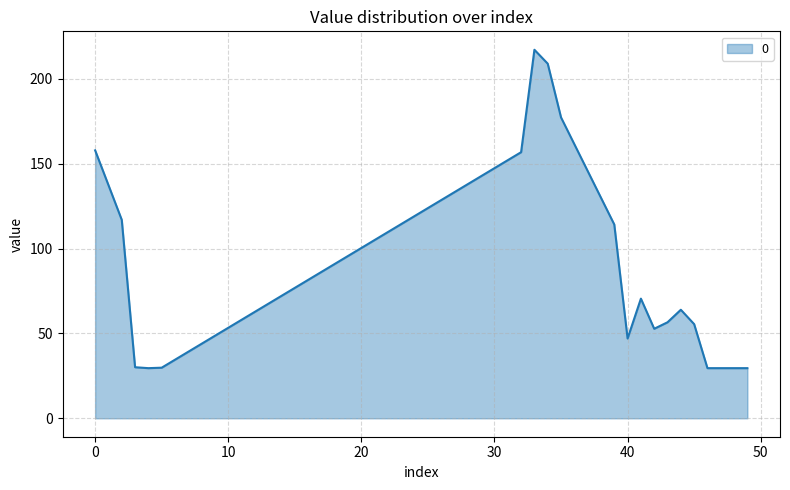

What is the greatest value displayed?

217.1